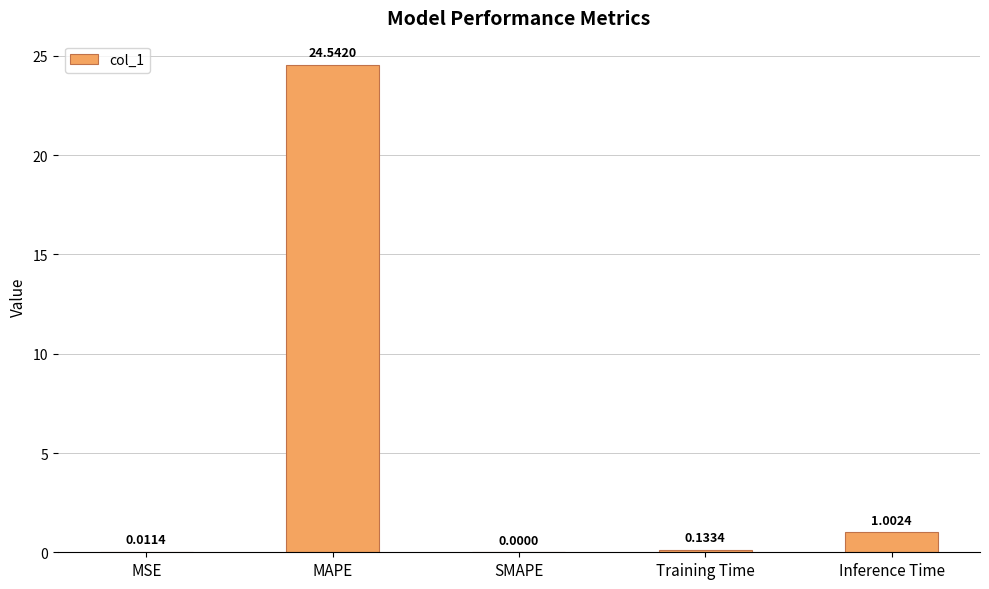

What is the sum of all values?

25.7